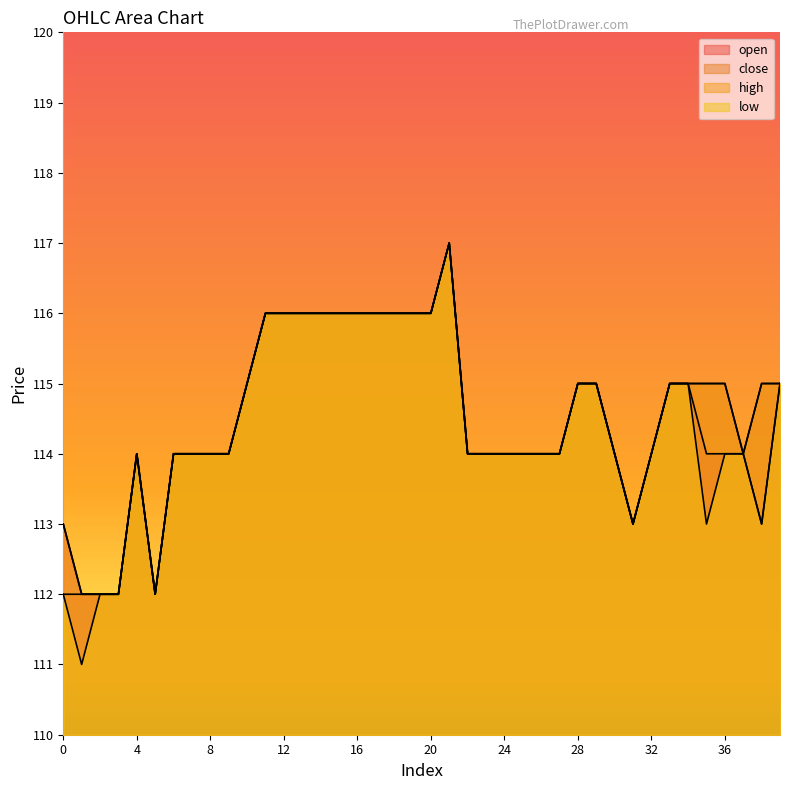

Between 28 and 30, which is larger?

28